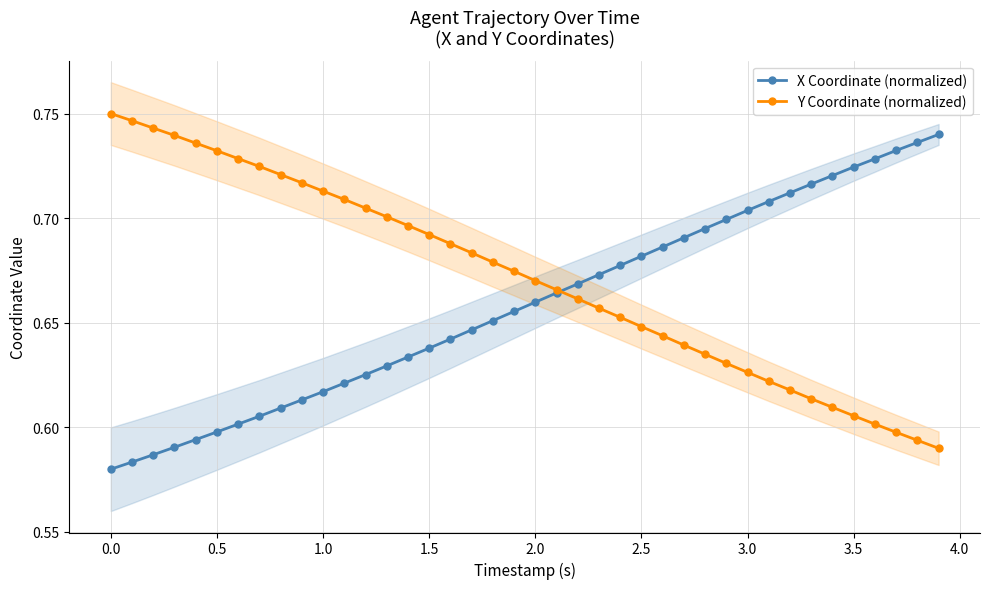

True or false: X Coordinate (normalized) has a value of 0.6 at 0.5.

True